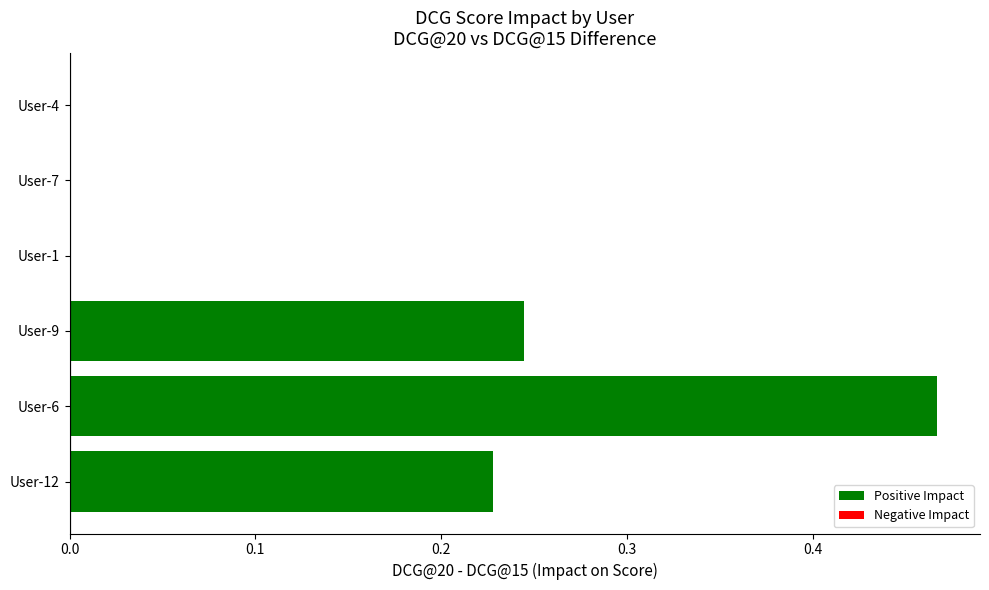

Which label corresponds to the smallest value in the chart?

User-1